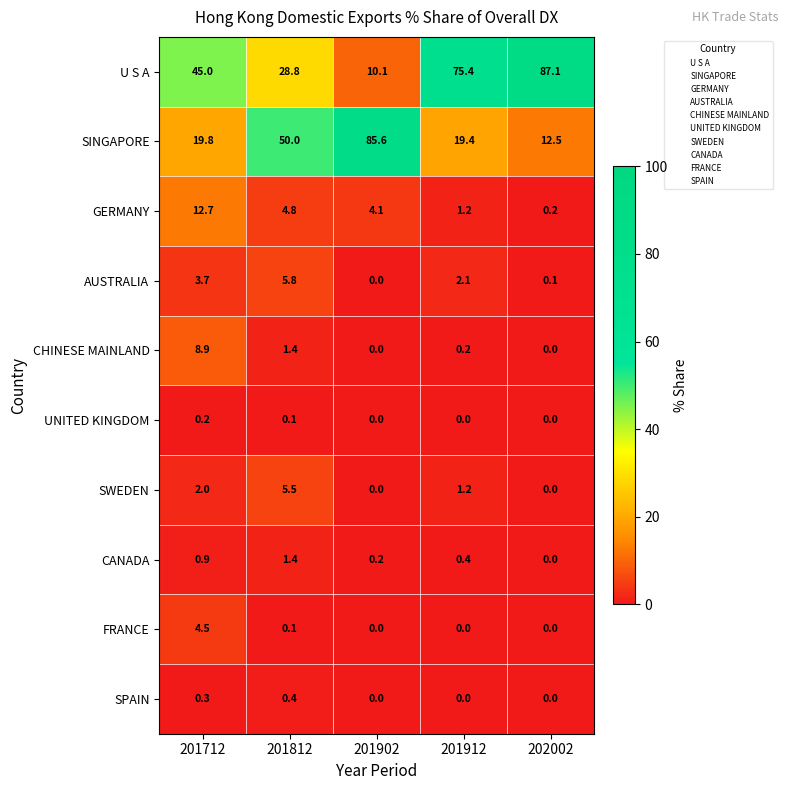

What value does the SWEDEN series have at 201912?

1.2